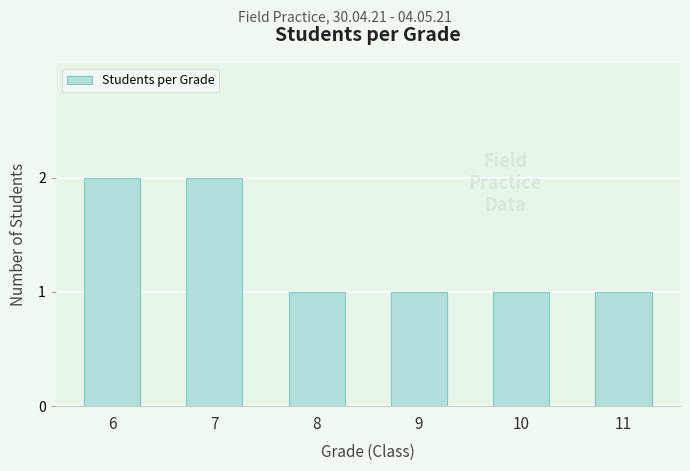

Are the bars horizontal?

No